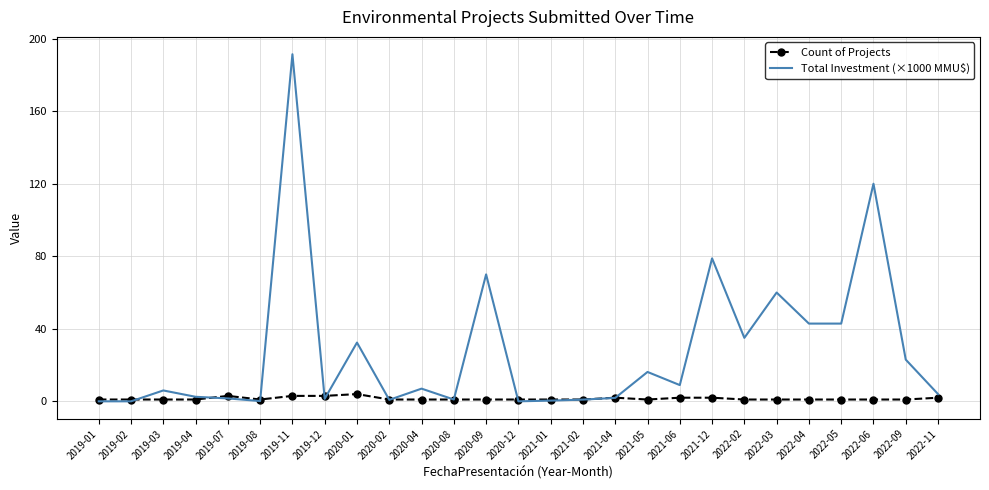

What is the maximum value for Total Investment (×1000 MMU$)?

191.4